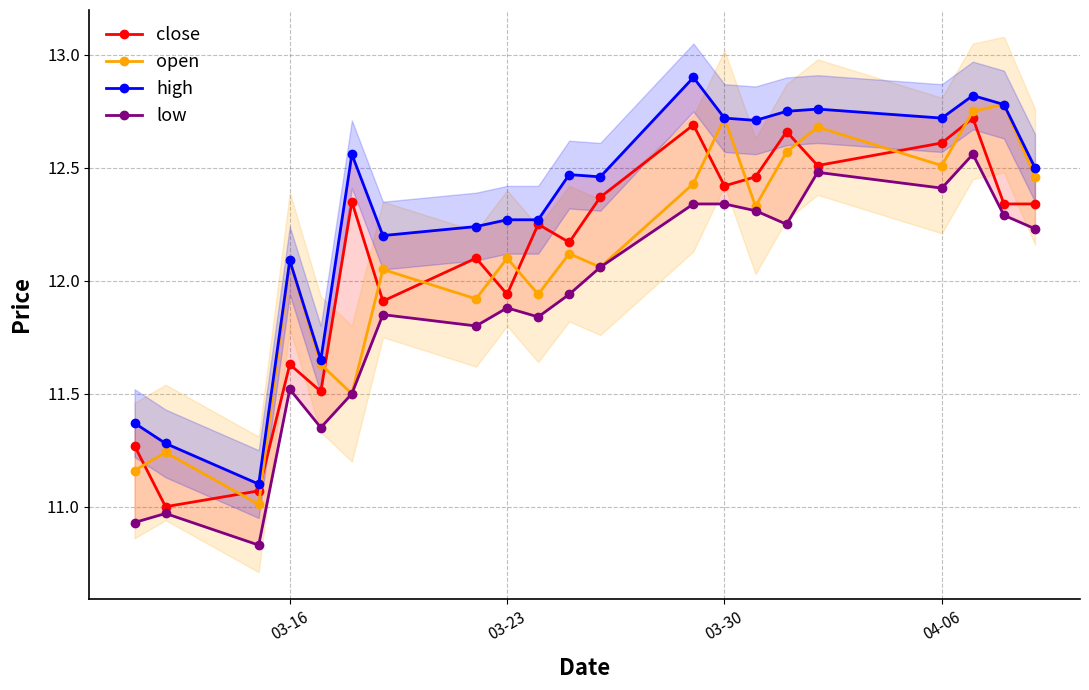

Which series ends up on top after the final intersection of close and open?

open